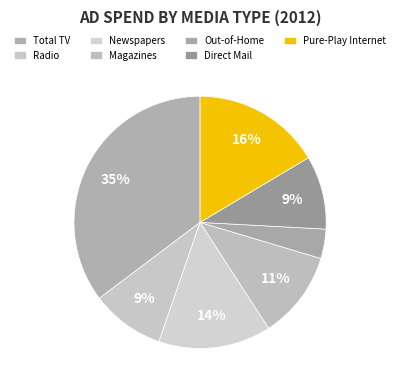

True or false: Radio accounts for 9% of the total.

True